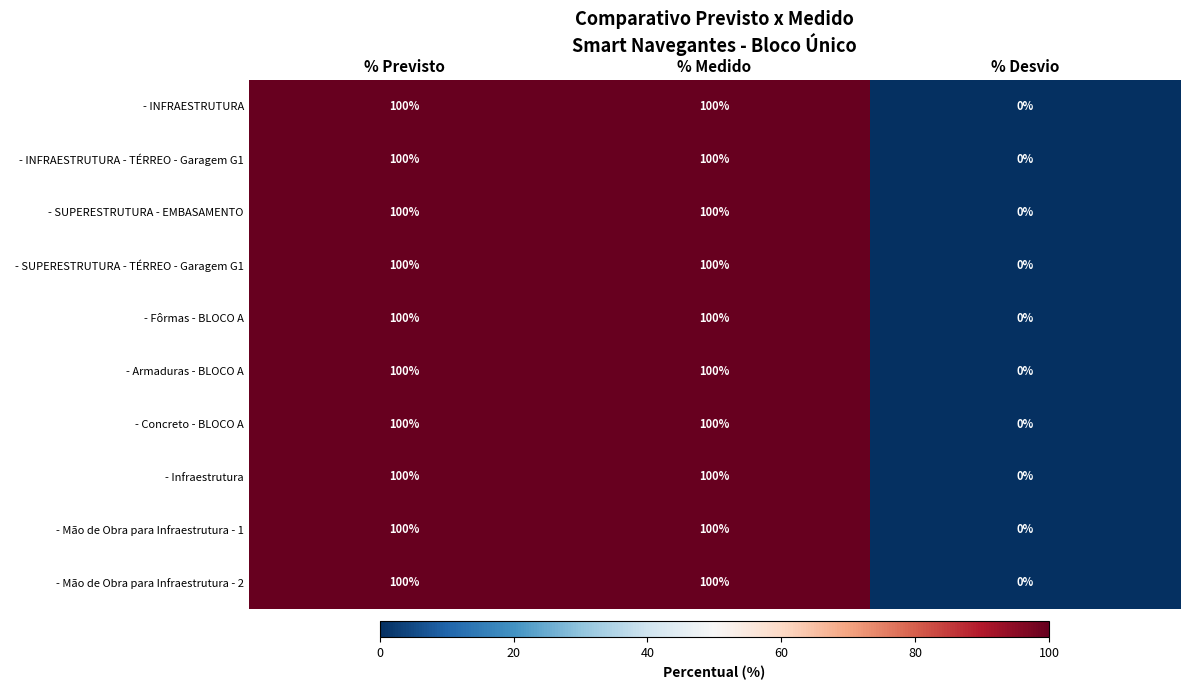

What is the total value across all series at % Medido?

1000